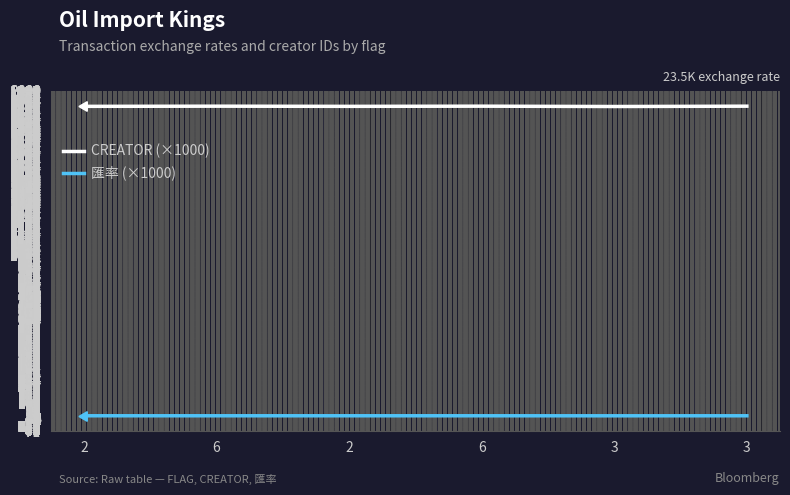

What is the difference between the 匯率 (×1000) values at 3 and 2?

0.1